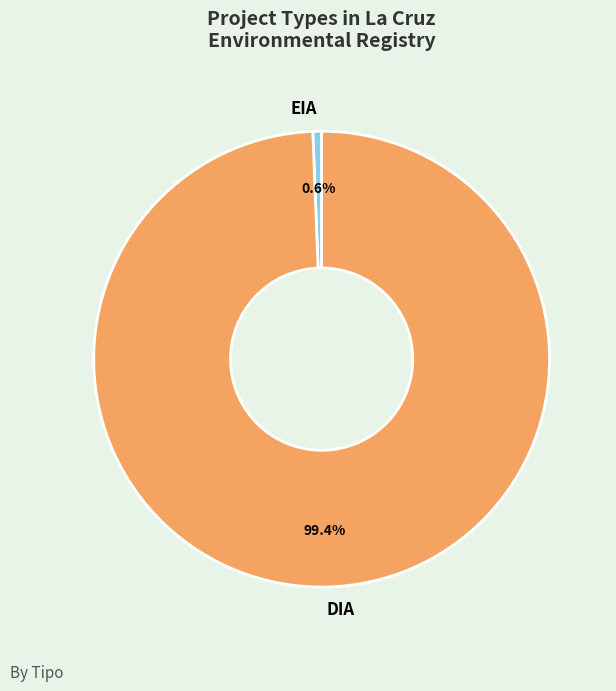

What percentage do EIA and DIA together represent?

100.0%